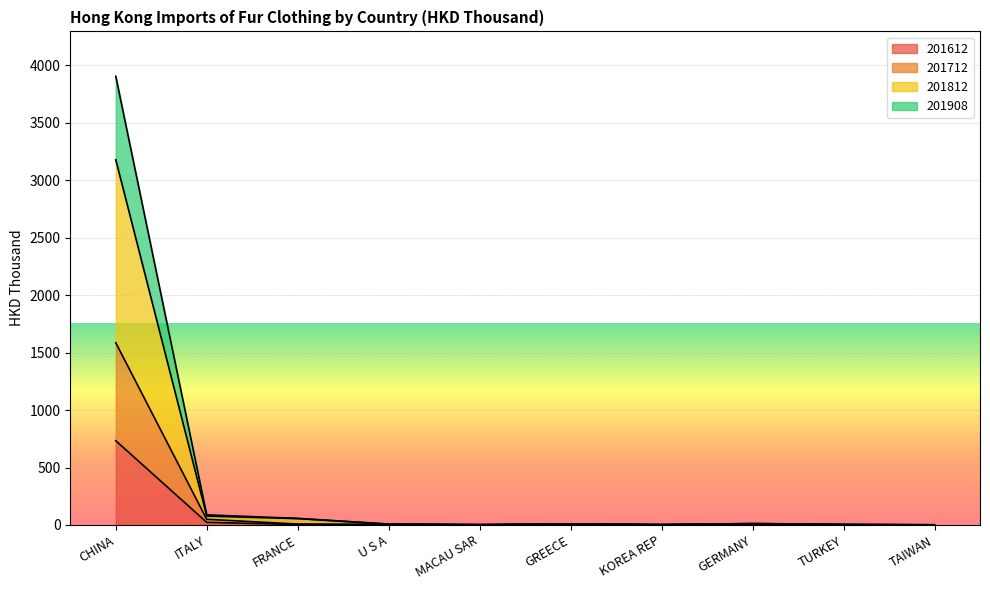

What is the value of the 201612 point at the 3rd from the left?

4.0